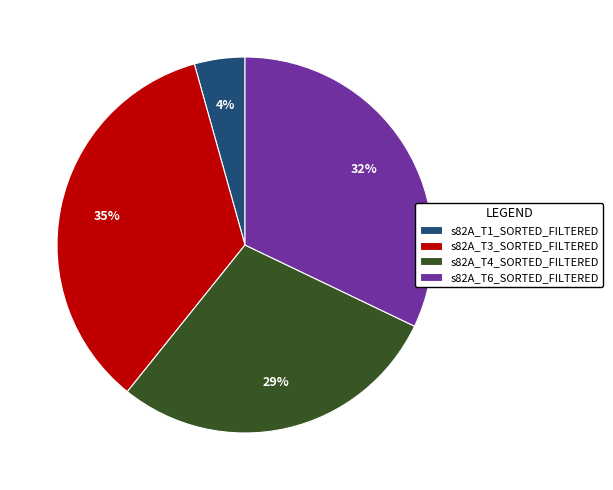

To the nearest percent, what is the difference between the s82A_T3_SORTED_FILTERED and s82A_T4_SORTED_FILTERED slice percentages?

6%